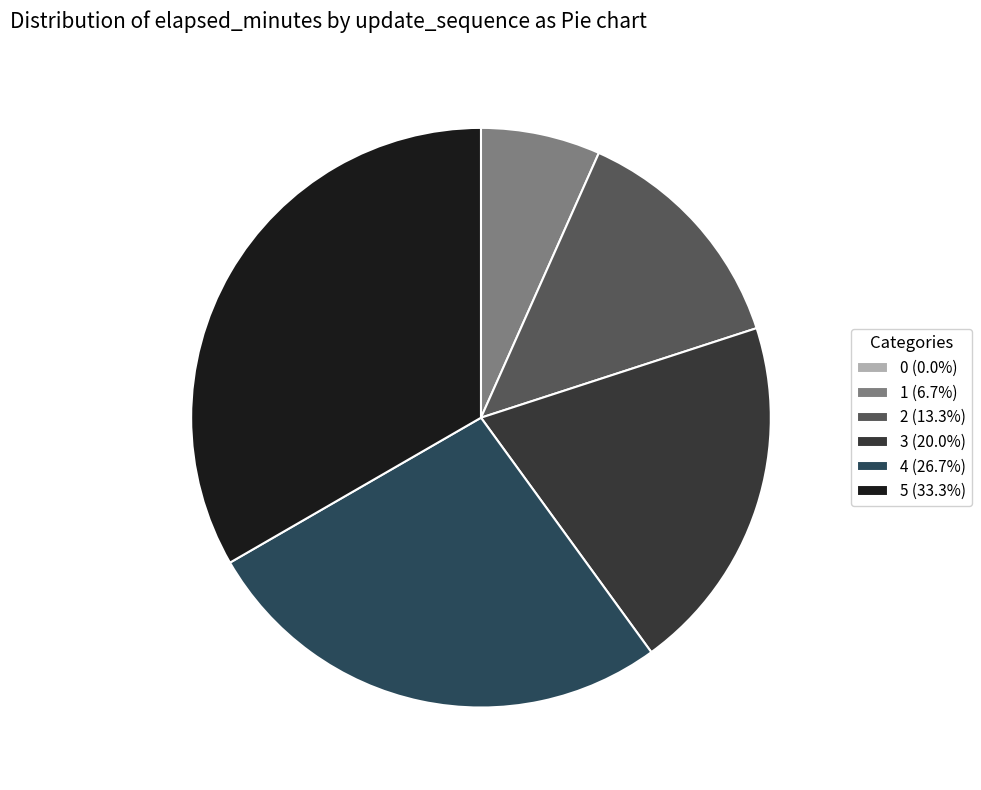

Does any single category account for the majority?

No